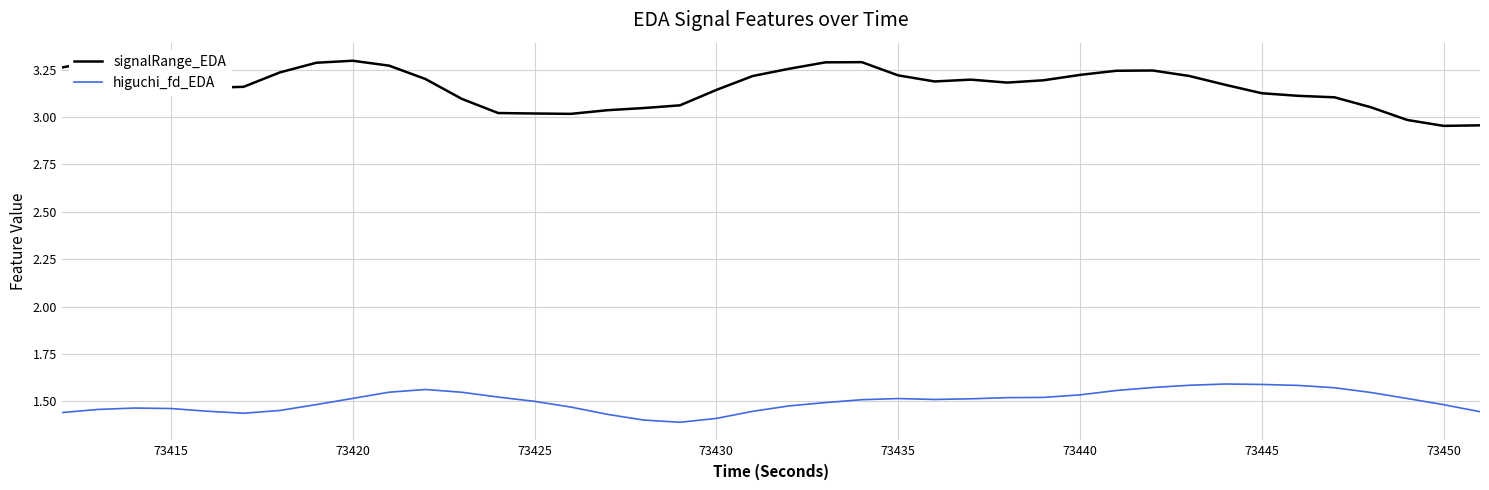

True or false: signalRange_EDA and higuchi_fd_EDA cross at least once.

False